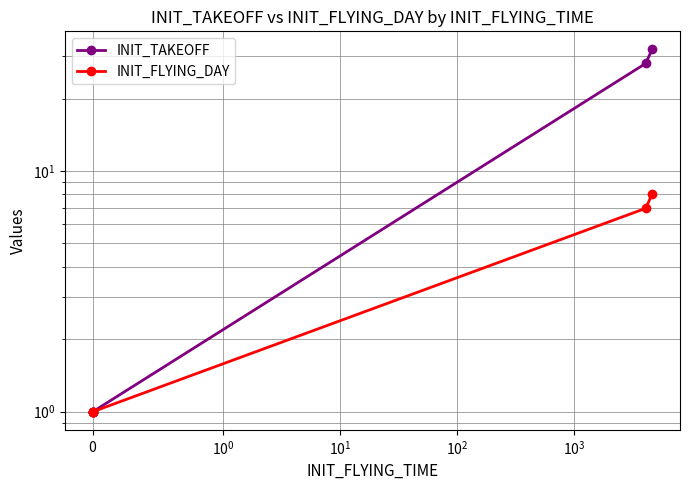

Which label corresponds to the largest value in the chart?

$\mathdefault{10^{3}}$